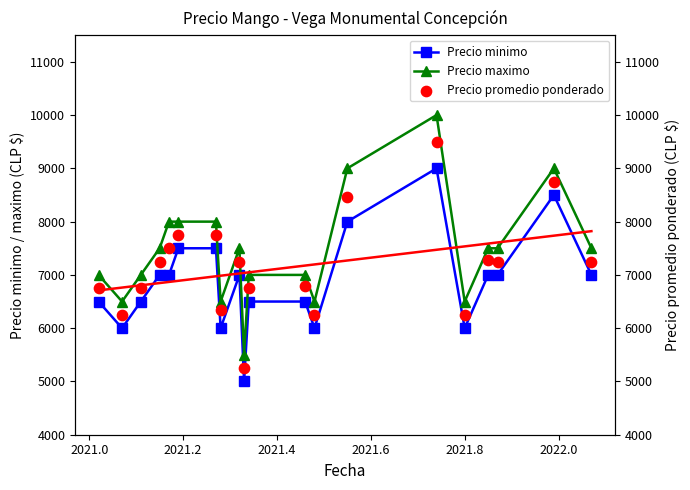

Which series has the widest spread of Y values?

Precio maximo